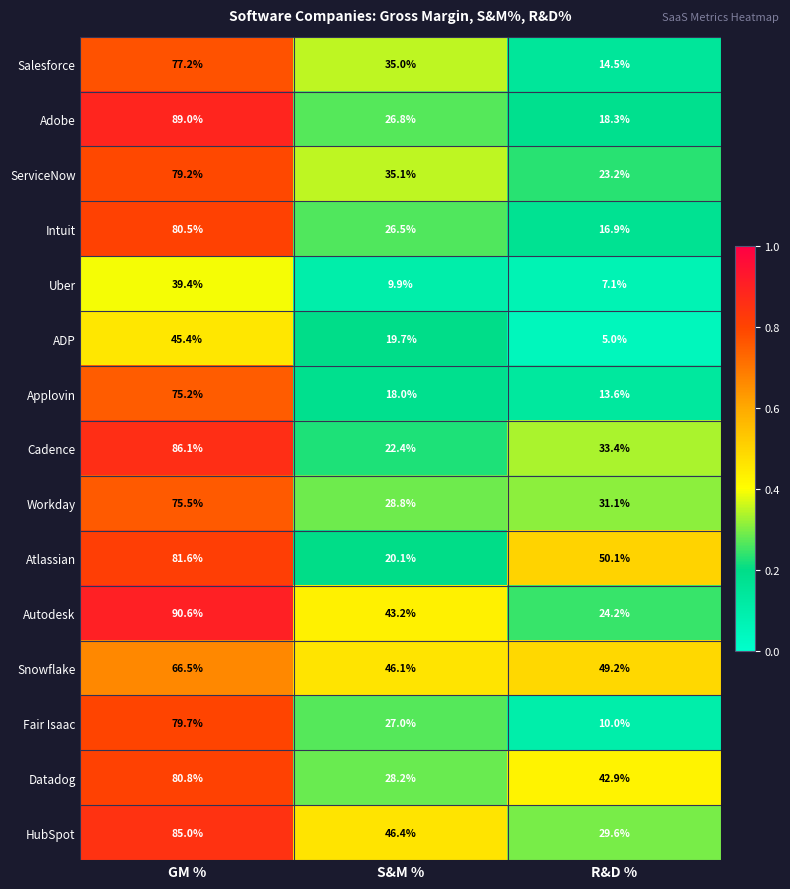

The value of Fair Isaac at GM % is 21.3. True or false?

False